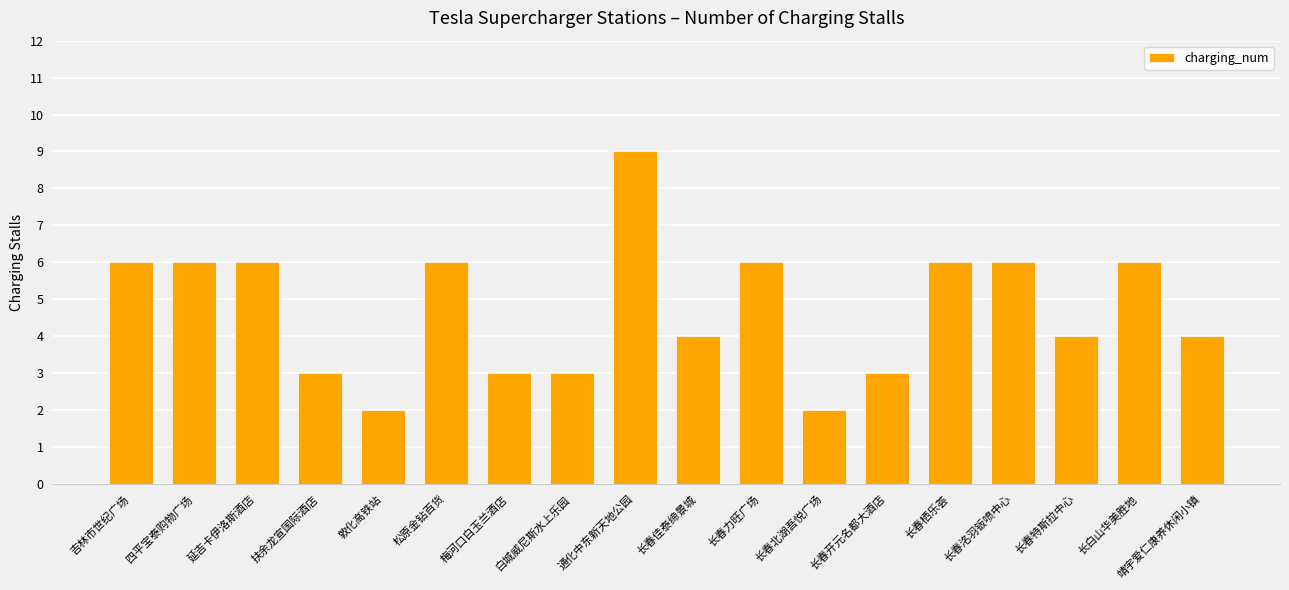

The value at 长春北湖吾悦广场 is 0. True or false?

False